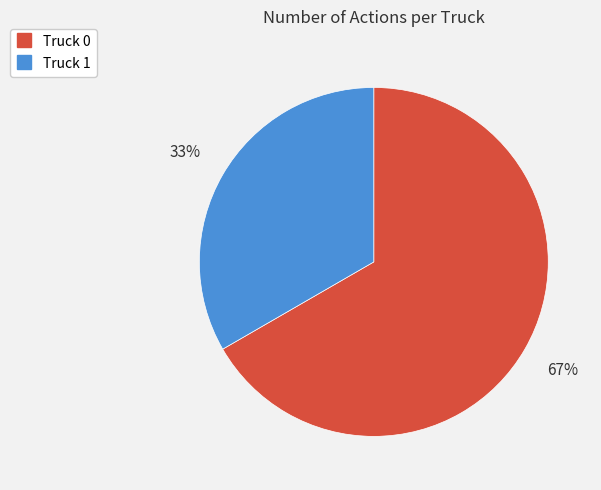

Does any single category account for the majority?

Yes